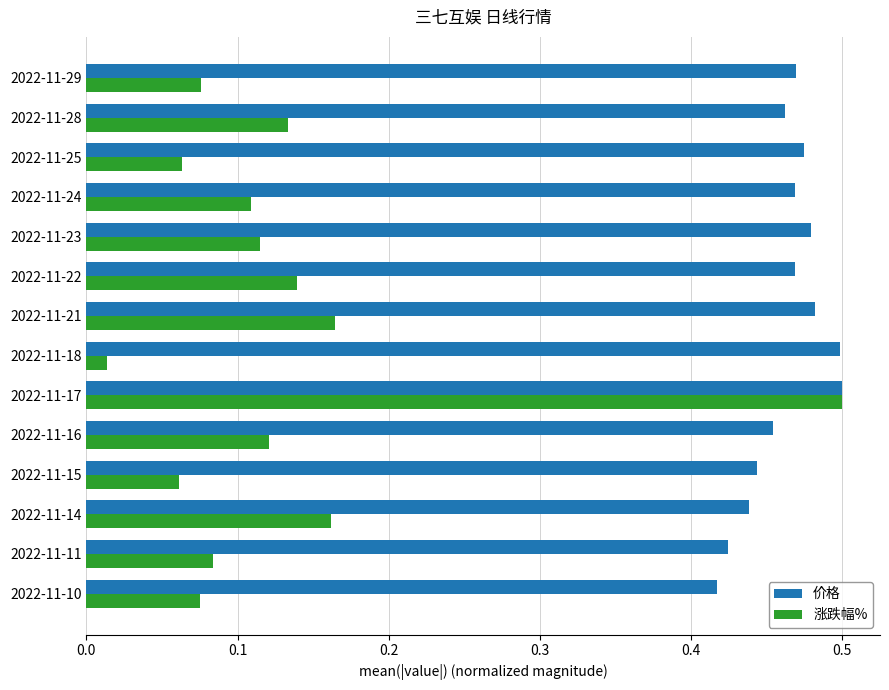

What is the sum of the 价格 values at 2022-11-14 and 2022-11-15?

0.9